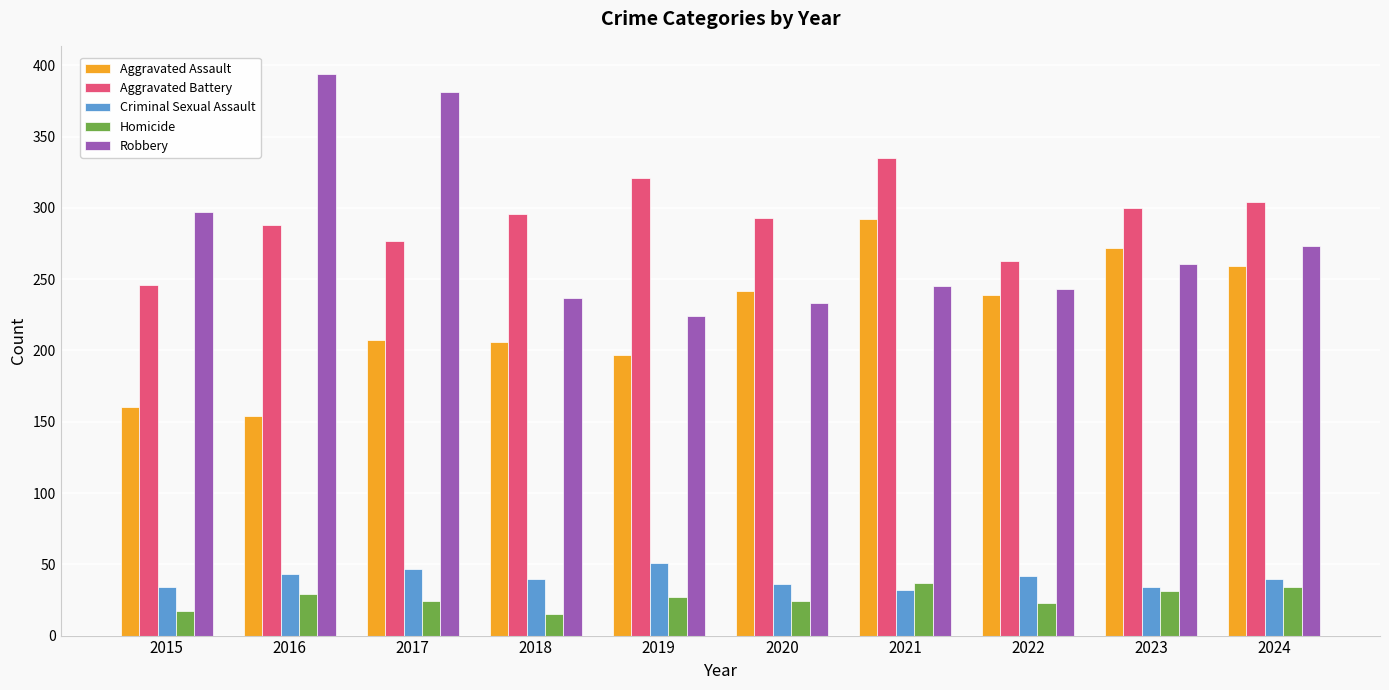

Which series has the largest total across all categories?

Aggravated Battery